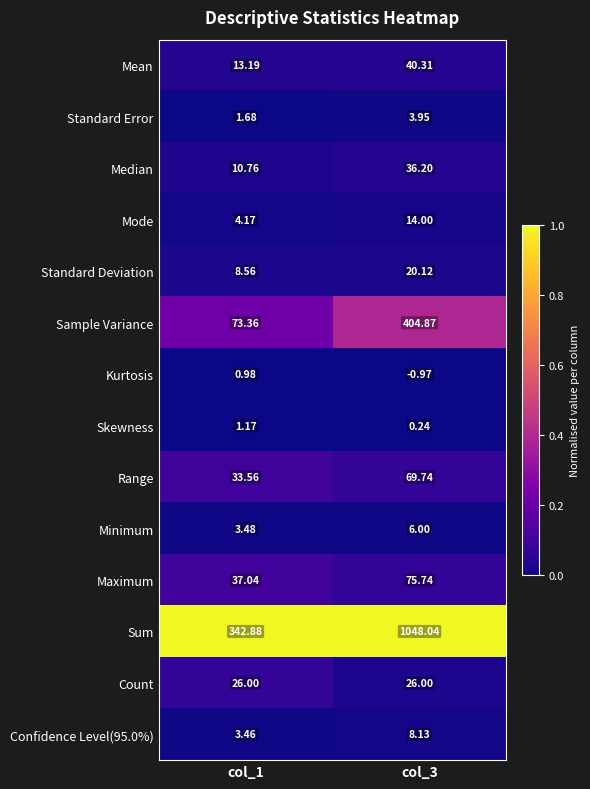

Which series changed the most between col_1 and col_3?

Sum